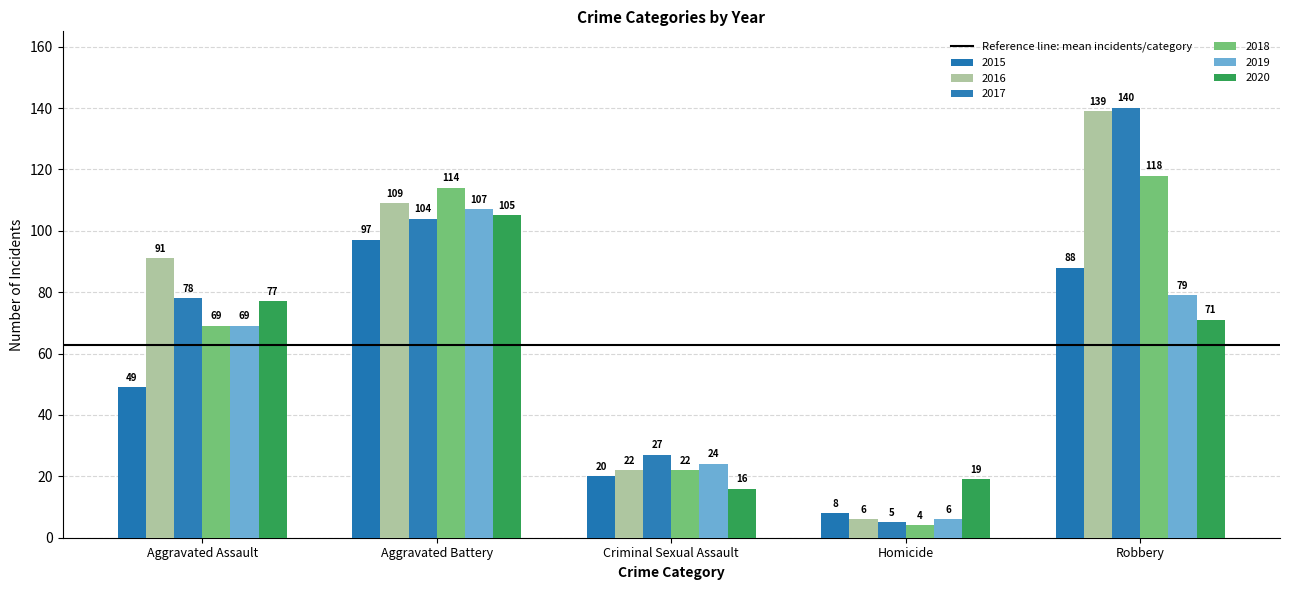

Count the number of categories in the chart.

5